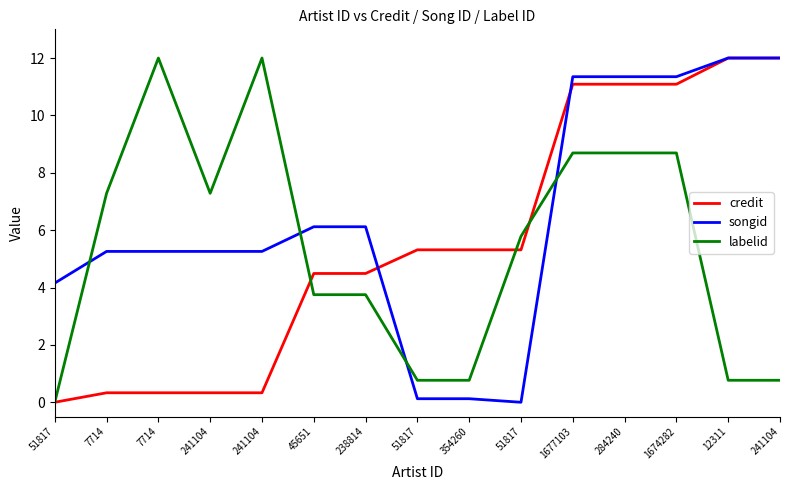

What is the difference between the maximum and minimum values in the credit series?

12.0